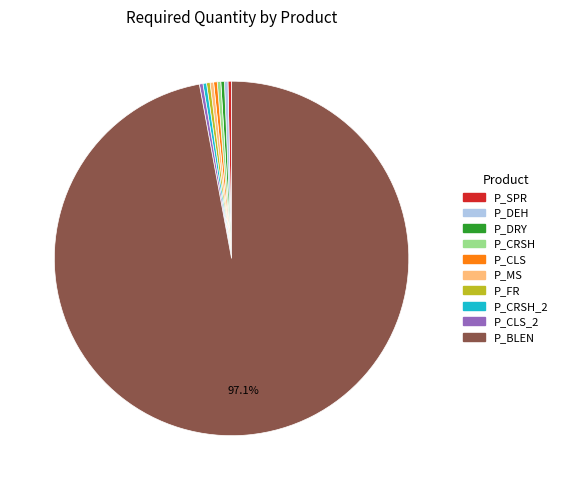

How many slices are in this pie chart?

10